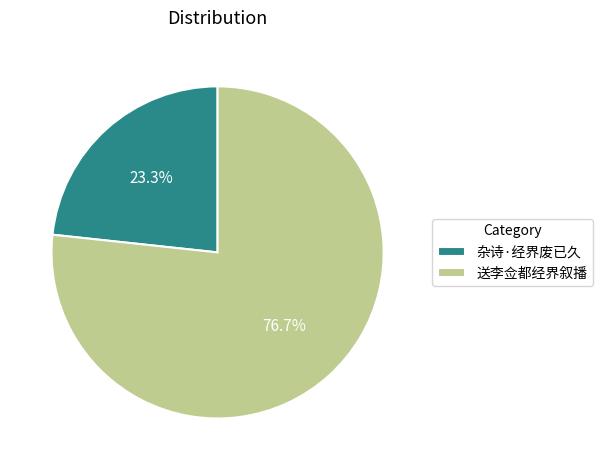

To the nearest percent, what is the average slice percentage?

50%